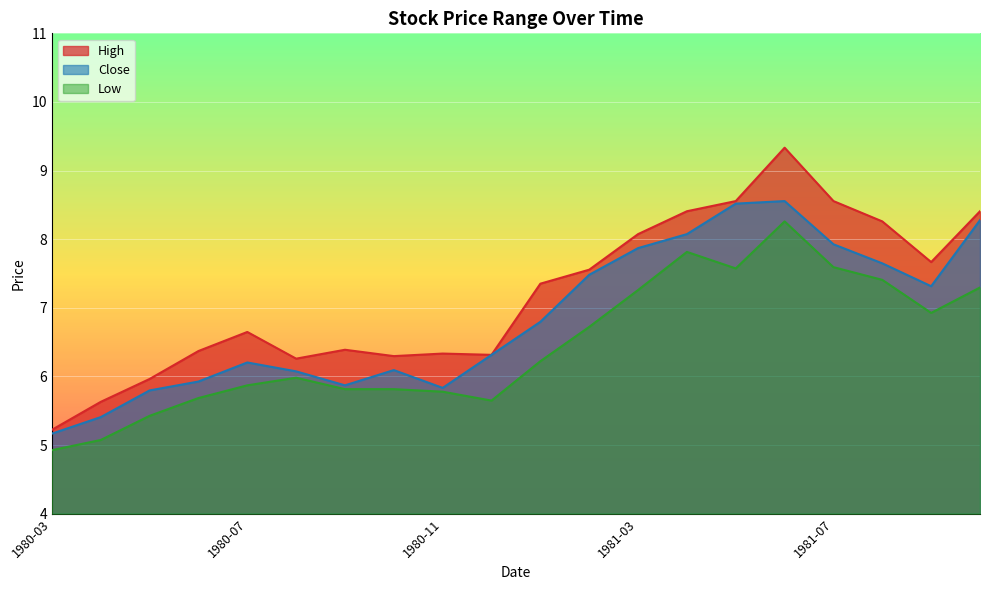

True or false: Close and High cross at least once.

False